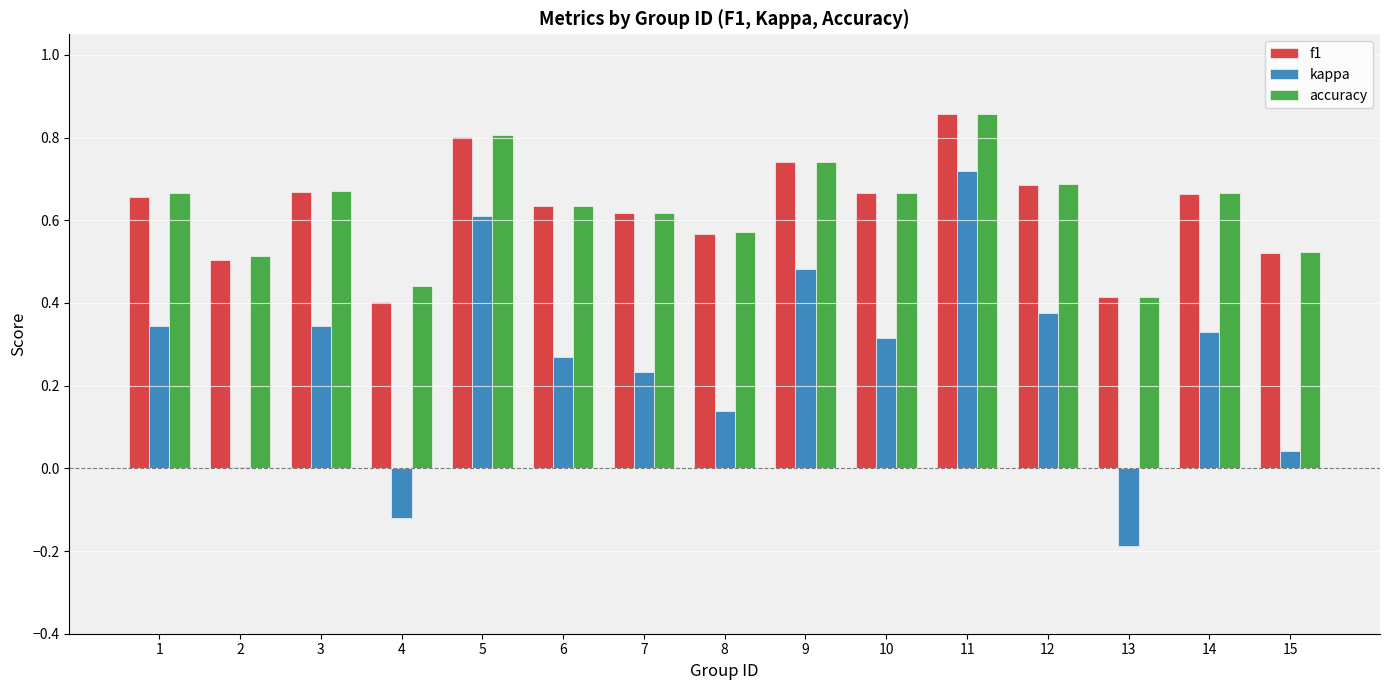

What is the sum of all f1 values?

9.4